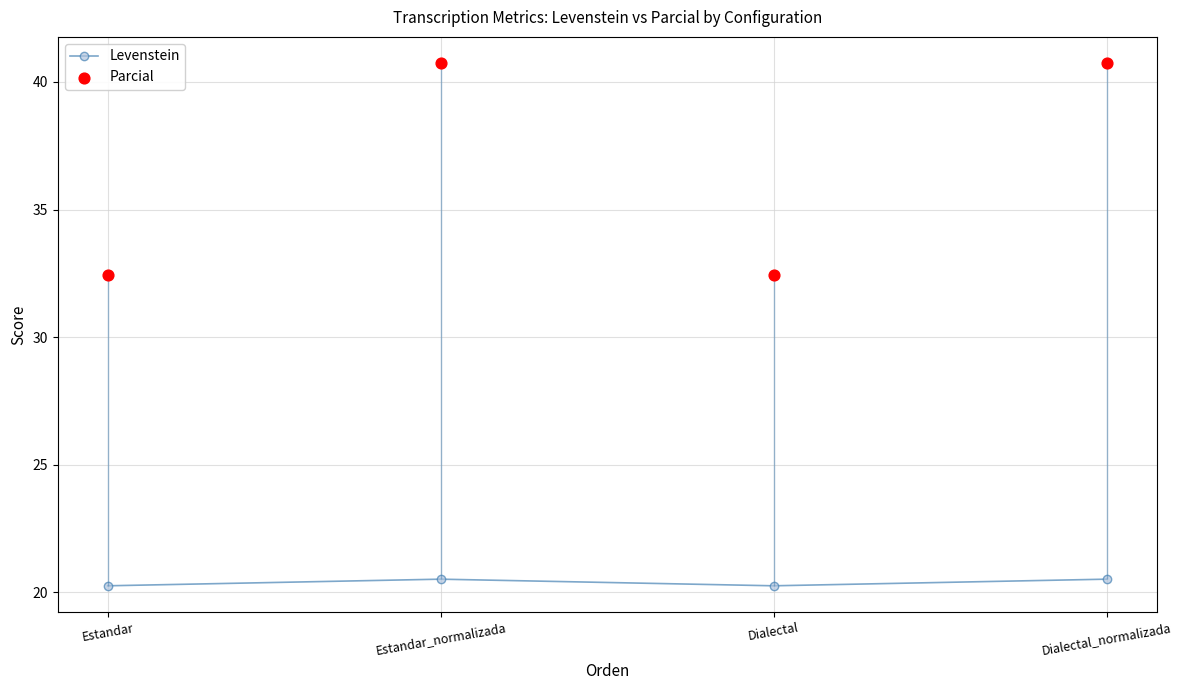

Which series has the largest total across all categories?

Parcial